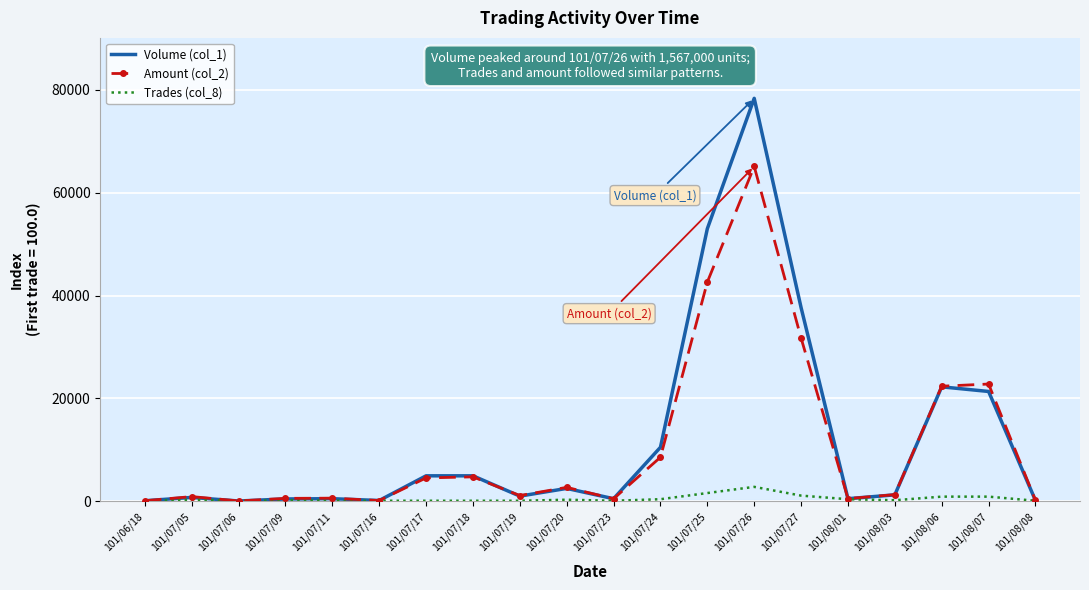

Which category has the highest value in the Volume (col_1) series?

101/07/26